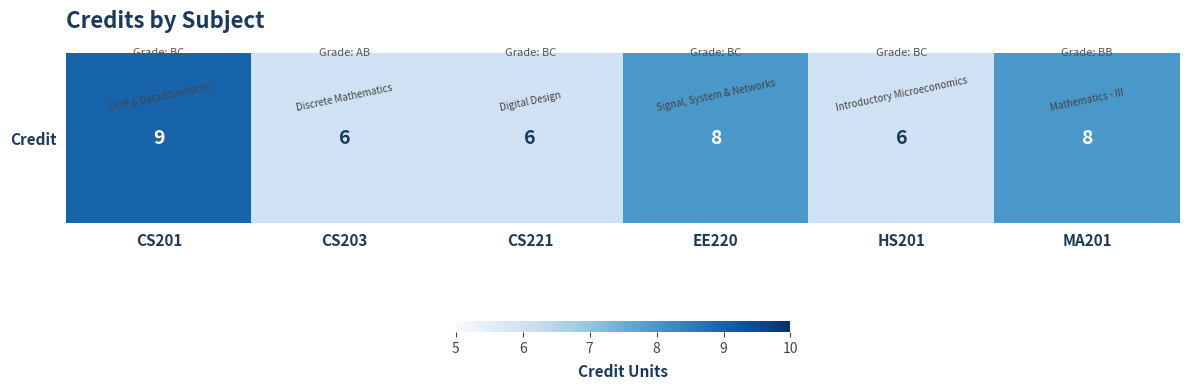

What is the difference between the values at CS201 and CS221?

3